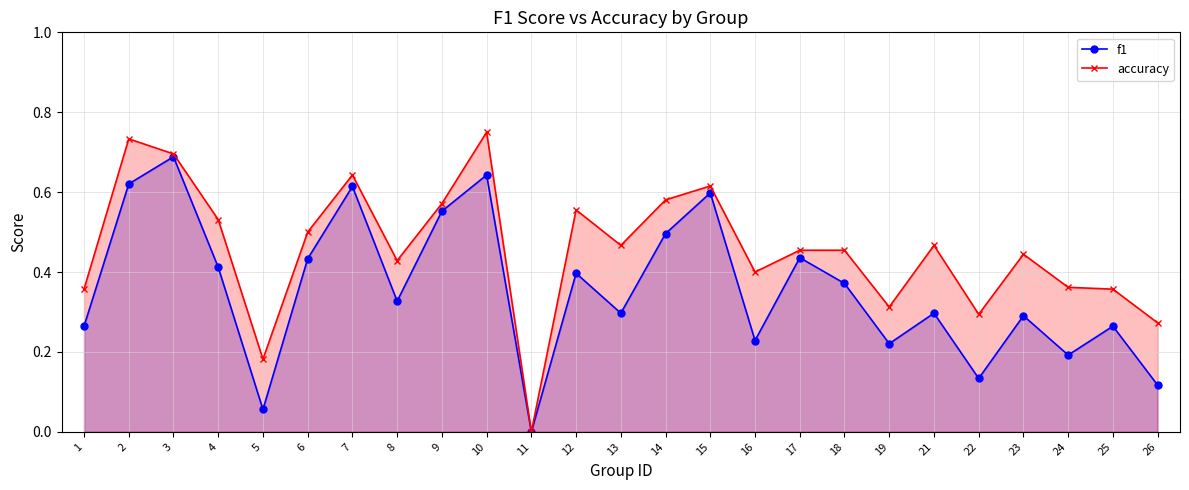

List the series in order of their peak value, lowest first.

f1, accuracy